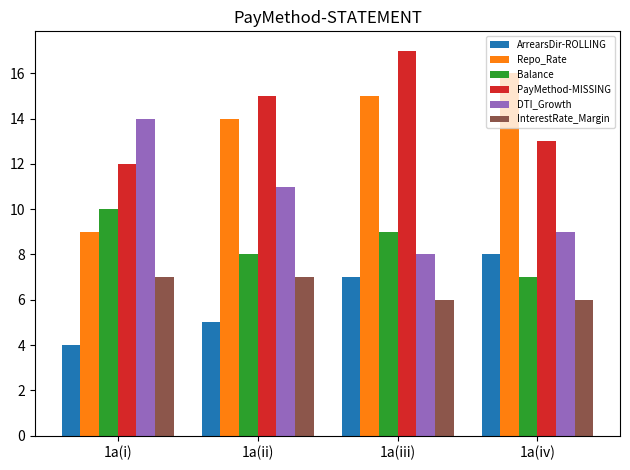

Is it true that Repo_Rate equals 16 at 1a(iv)?

True